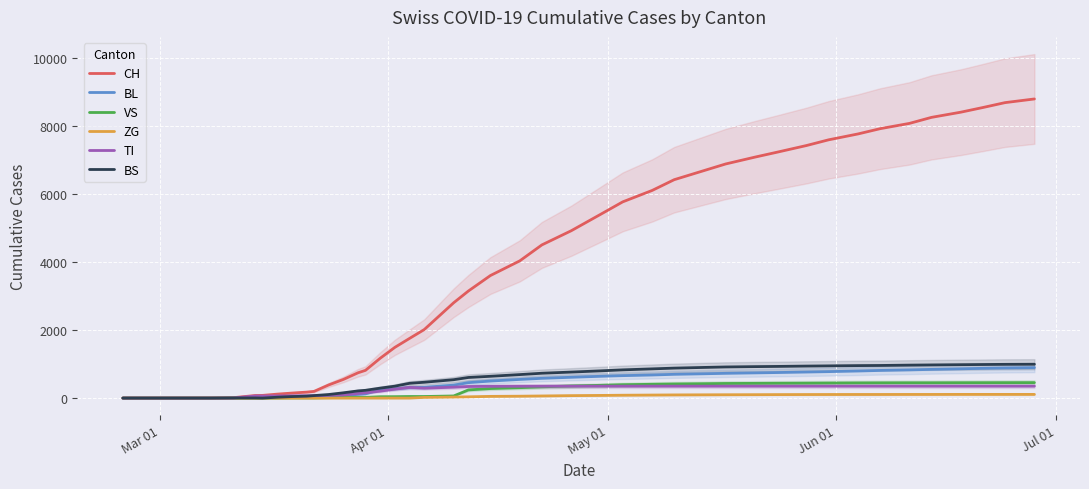

What are all the series names shown in the legend?

CH, BL, VS, ZG, TI, BS